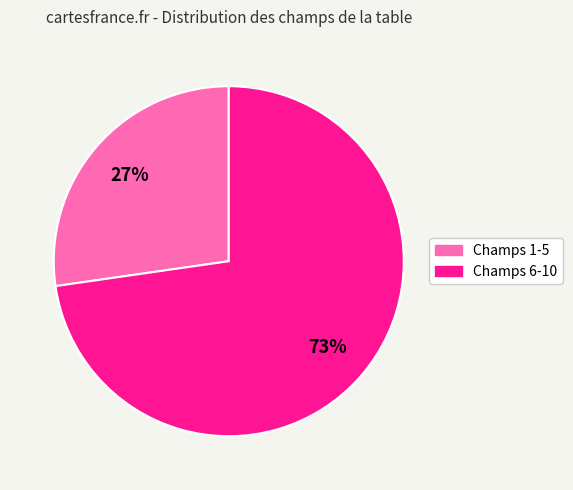

To the nearest percent, what is the average slice percentage?

50%